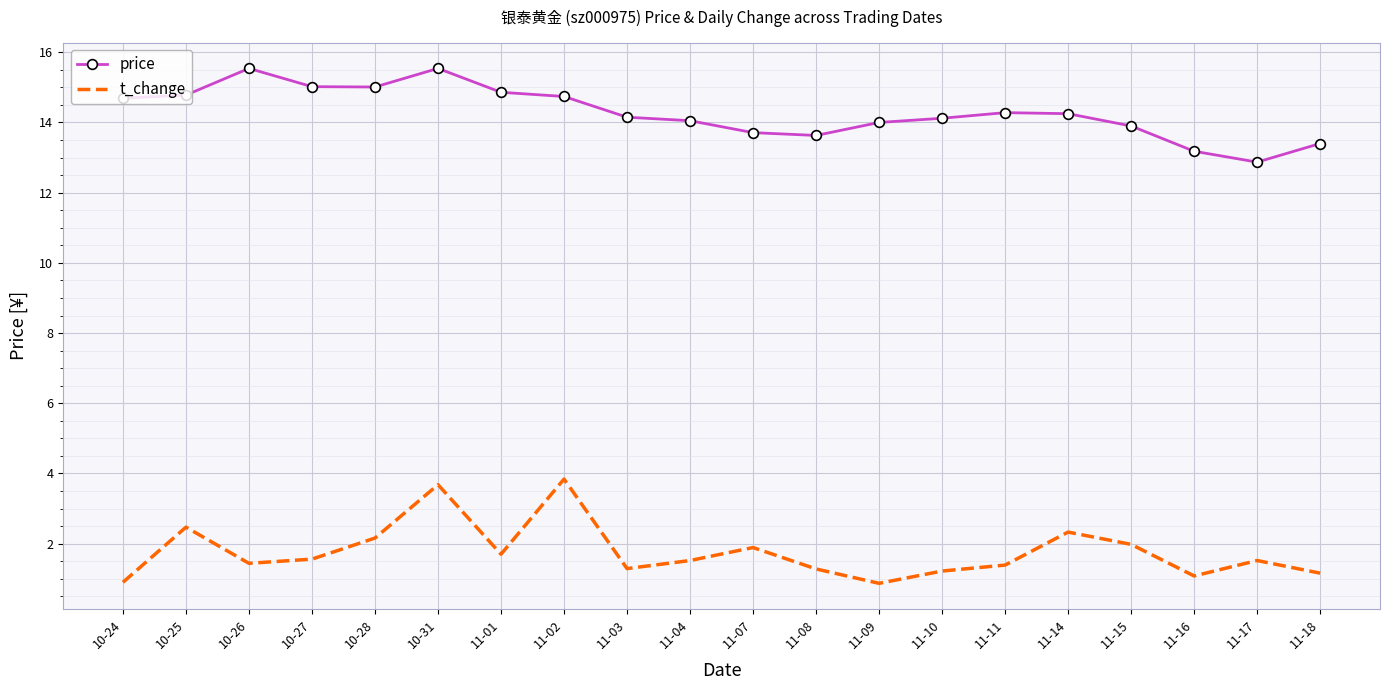

At how many categories does at least one series exceed 8?

20